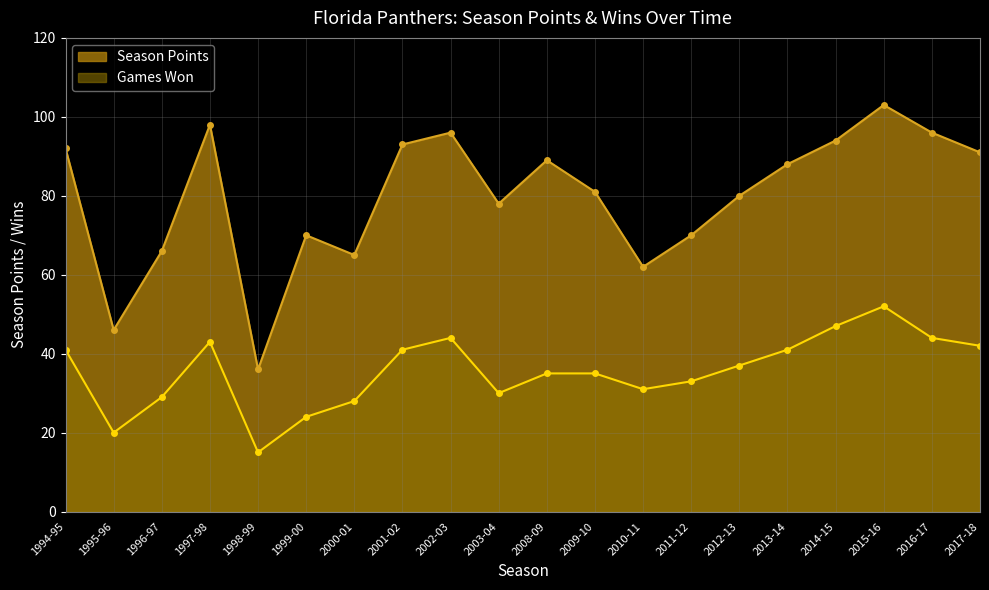

What are all the series names shown in the legend?

Season Points, Games Won